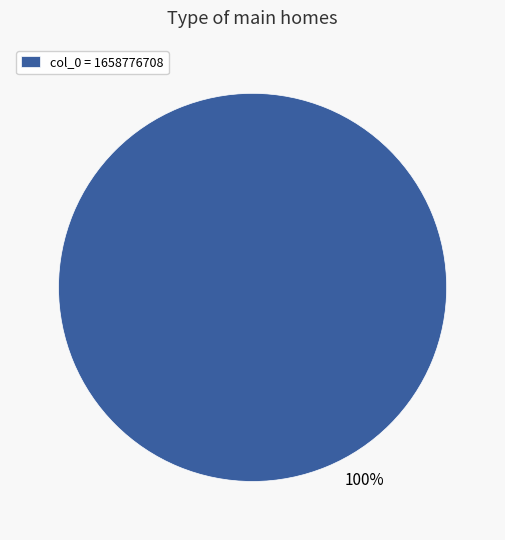

To the nearest percent, what percentage of the pie is col_0 = 1658776708?

100%